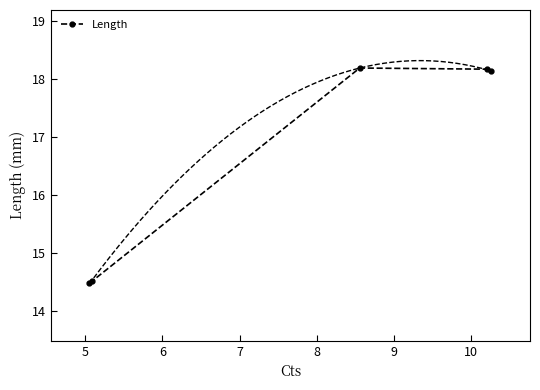

What is the average value?

16.7